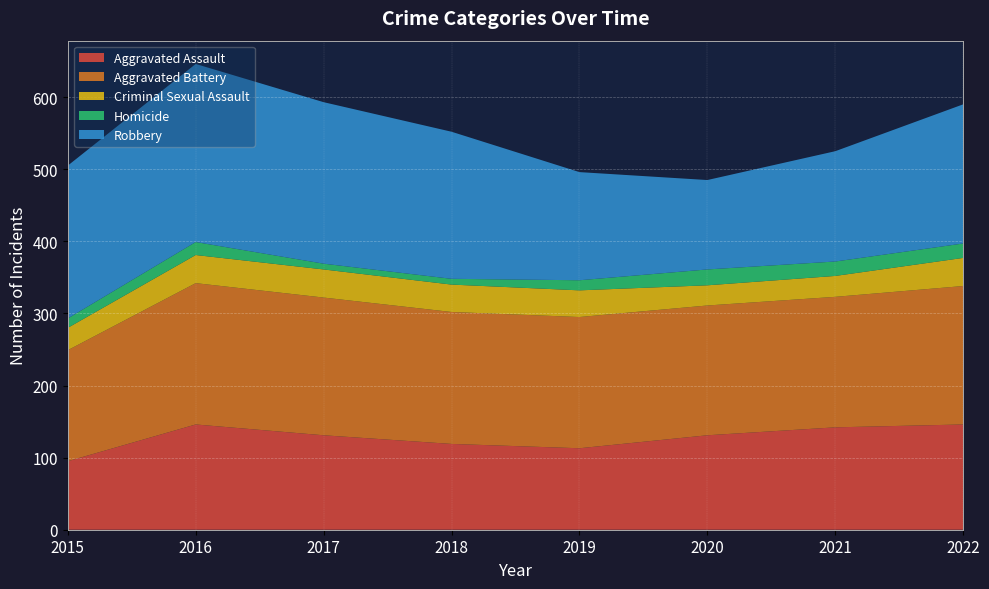

Reading left to right, what are all the values shown in this chart?

Aggravated Assault: 2015=95	2016=146	2017=131	2018=119	2019=113	2020=131	2021=142	2022=146
Aggravated Battery: 2015=154	2016=196	2017=191	2018=183	2019=182	2020=180	2021=181	2022=192
Criminal Sexual Assault: 2015=31	2016=39	2017=39	2018=38	2019=37	2020=28	2021=29	2022=39
Homicide: 2015=13	2016=18	2017=8	2018=8	2019=14	2020=22	2021=20	2022=20
Robbery: 2015=212	2016=247	2017=224	2018=204	2019=150	2020=124	2021=153	2022=193